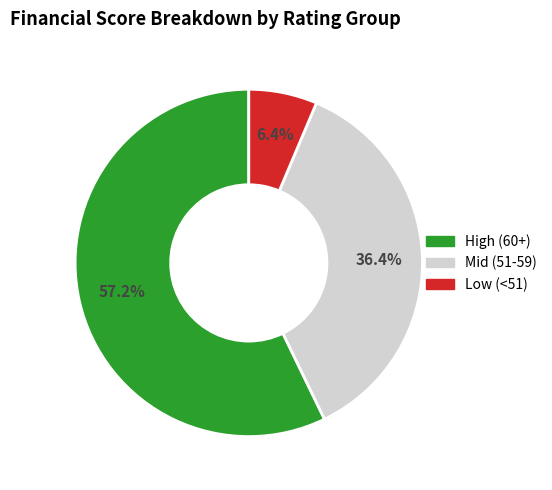

Is there any slice that represents more than half of the pie?

Yes